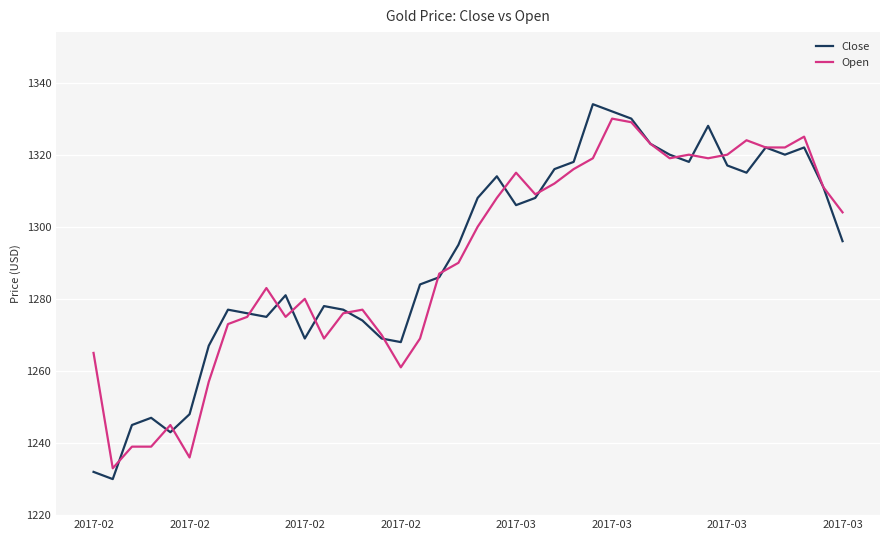

At how many categories does at least one series exceed 1250?

35